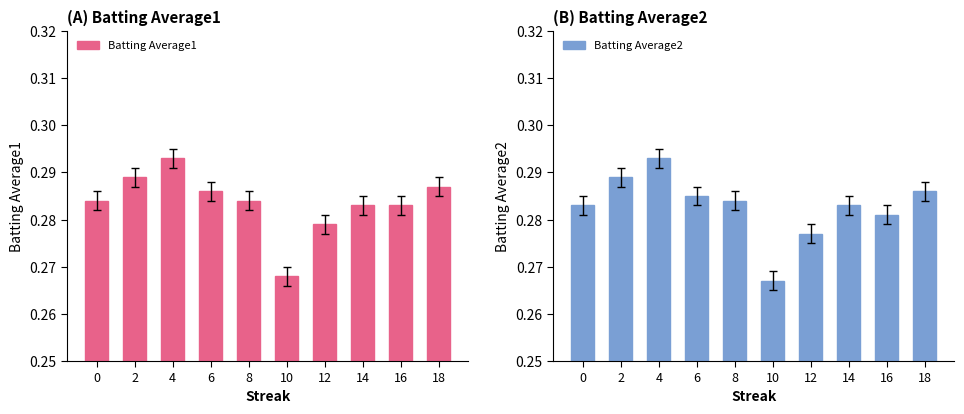

What are all the series names shown in the legend?

Batting Average1, Batting Average2